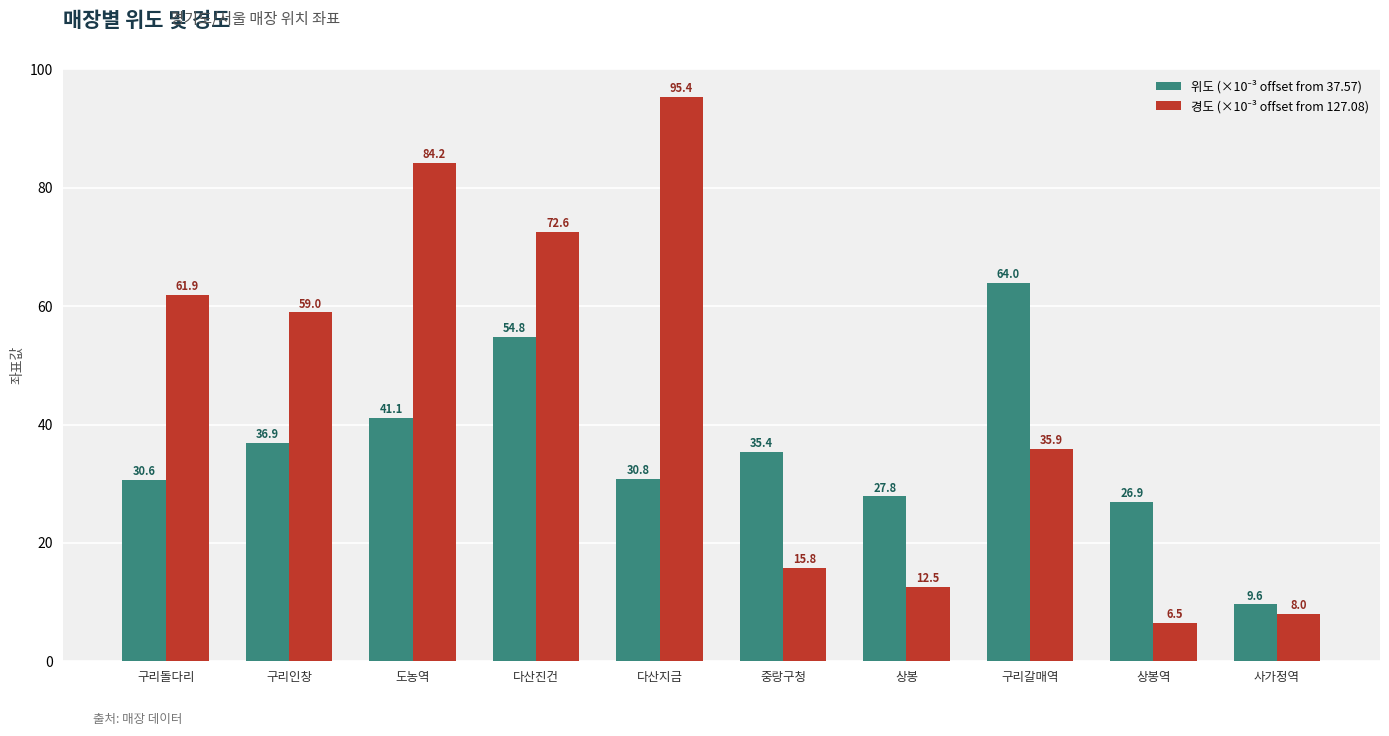

How many data points does each series have?

10